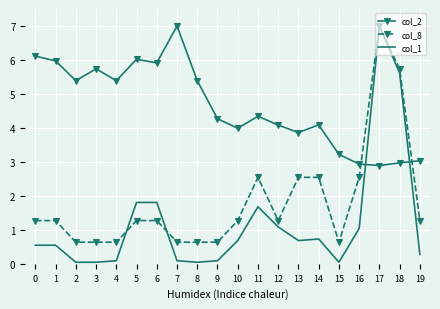

What is the average value of the col_2 series?

4.6